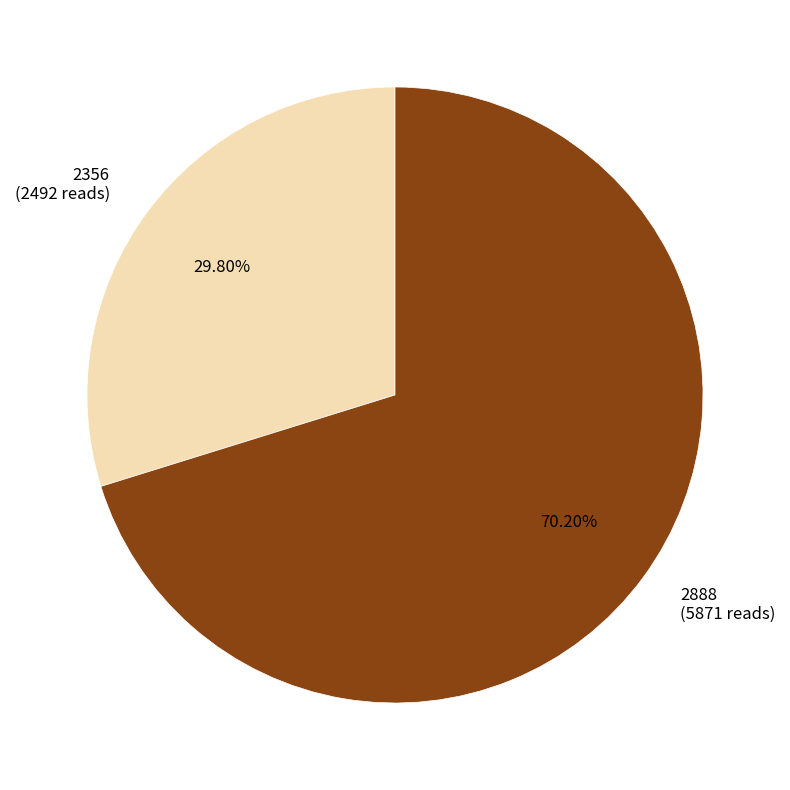

What is the smallest slice in the pie chart?

2356